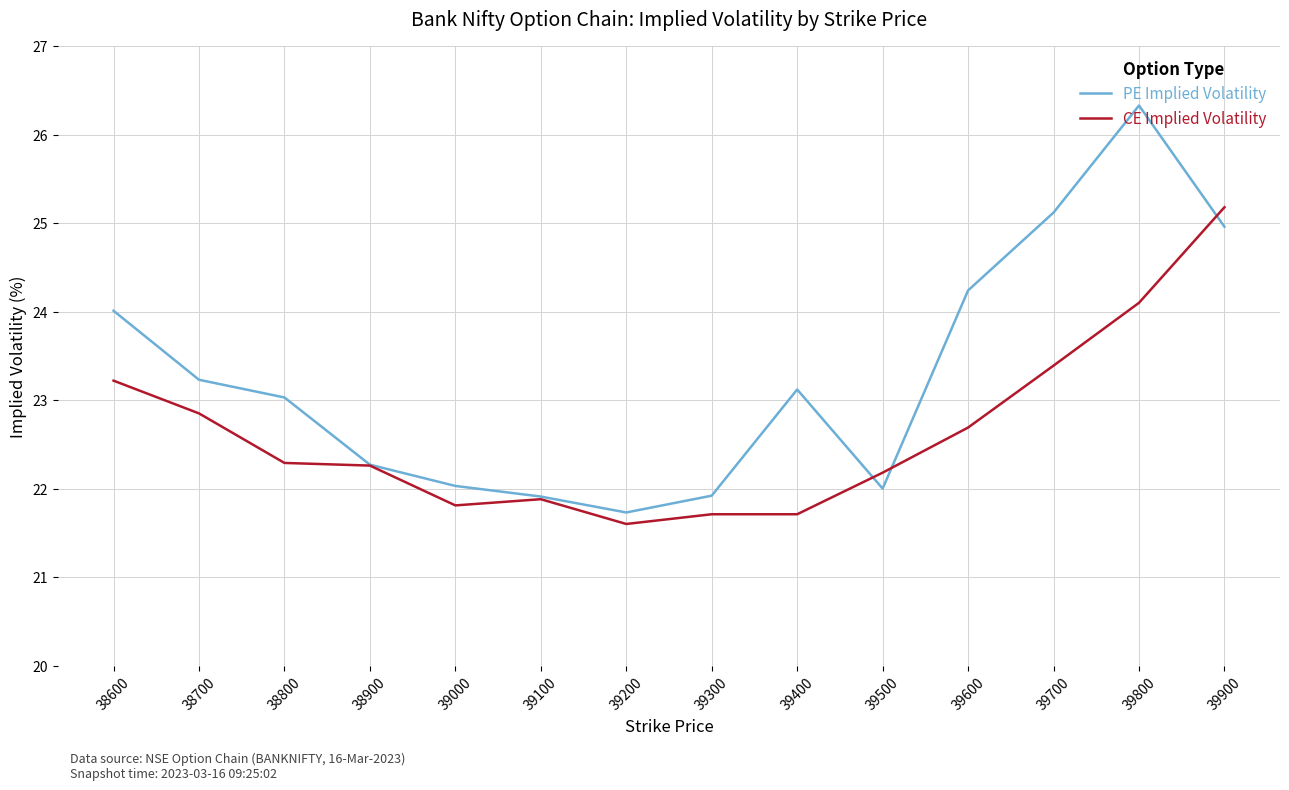

What is the spread (max minus min) of values at 39900?

0.2